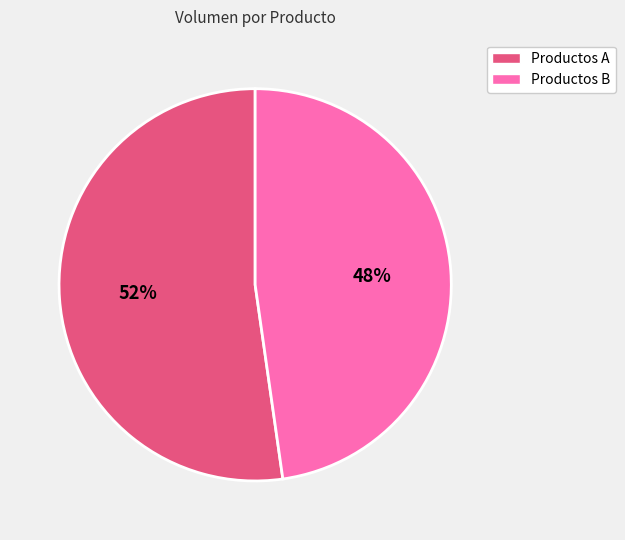

Is there a majority slice in this chart?

Yes